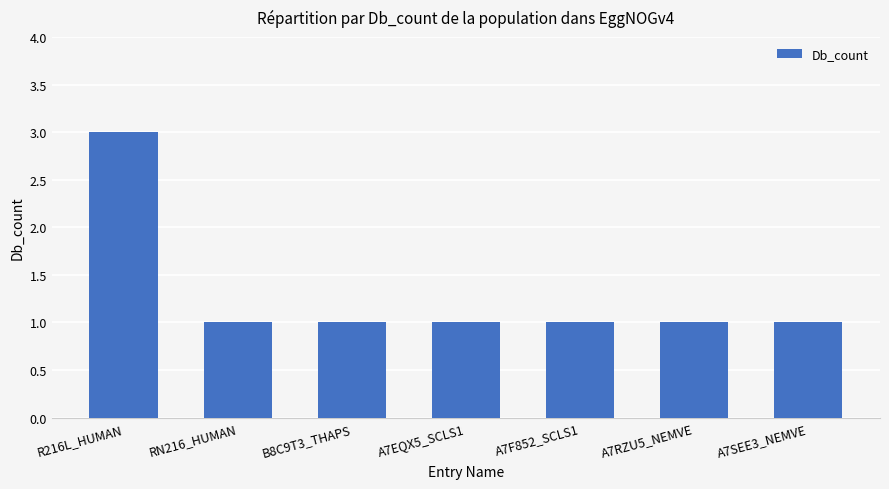

True or false: the data shows 1 at A7RZU5_NEMVE.

True